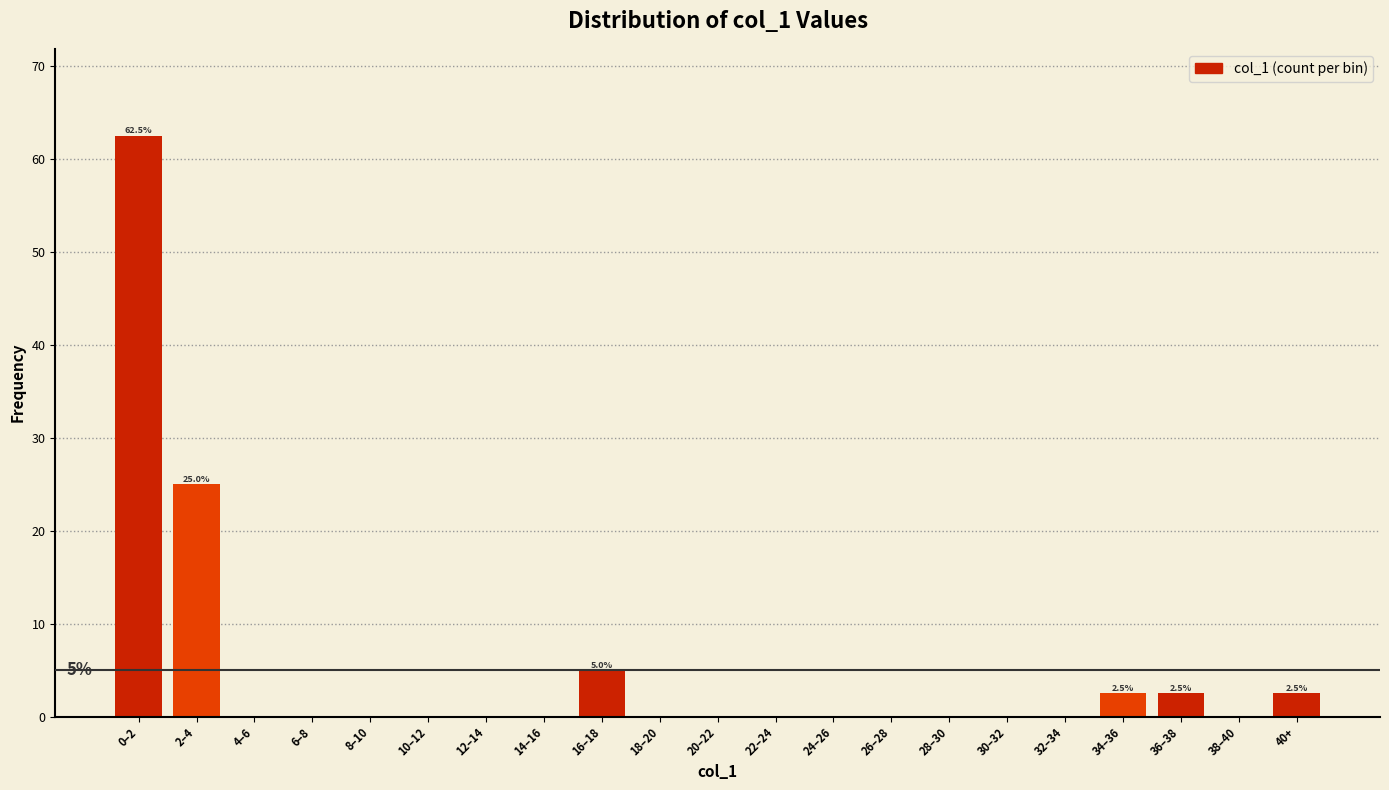

Reading left to right, list all the values displayed in this chart.

0–2=62.5	2–4=25.0	4–6=0.0	6–8=0.0	8–10=0.0	10–12=0.0	12–14=0.0	14–16=0.0	16–18=5.0	18–20=0.0	20–22=0.0	22–24=0.0	24–26=0.0	26–28=0.0	28–30=0.0	30–32=0.0	32–34=0.0	34–36=2.5	36–38=2.5	38–40=0.0	40+=2.5